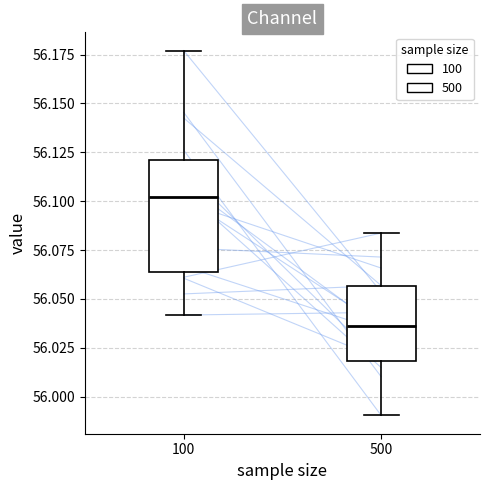

Reading left to right, read every box against the y-axis: the position of its median line, the range the box covers, and the ends of its whiskers. The values are not printed on the chart, so give them approximately, as read against the axis.

100: median 56.100, box 56.065 to 56.120, whiskers 56.040 to 56.175
500: median 56.035, box 56.020 to 56.055, whiskers 55.990 to 56.085